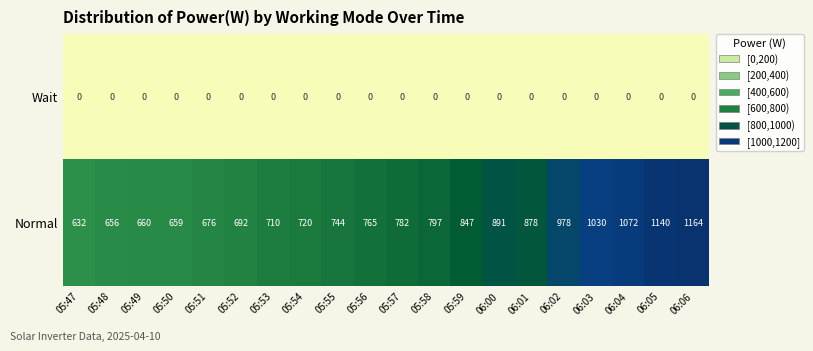

At which category is the sum across all series the highest?

06:06